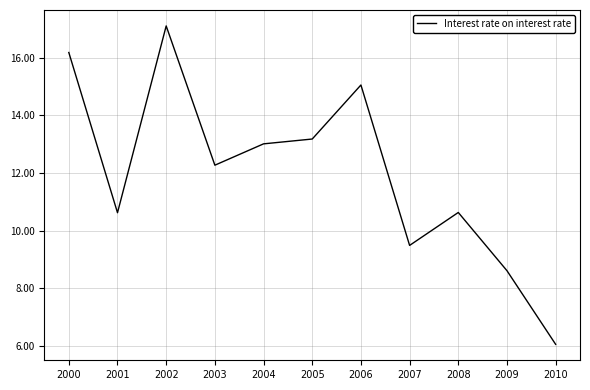

Is it true that the value at 2009 is 8.6?

True